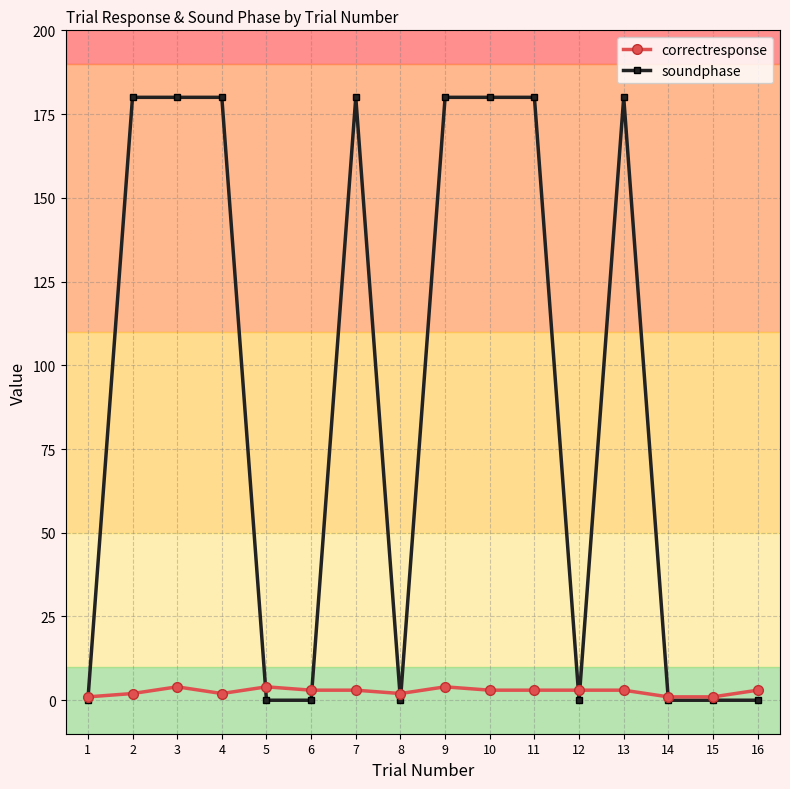

True or false: correctresponse and soundphase cross at least once.

True